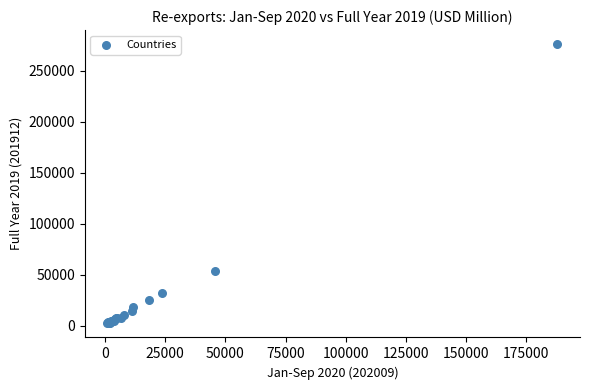

What Y value in the scatter plot is closest to 139151?

53215.6